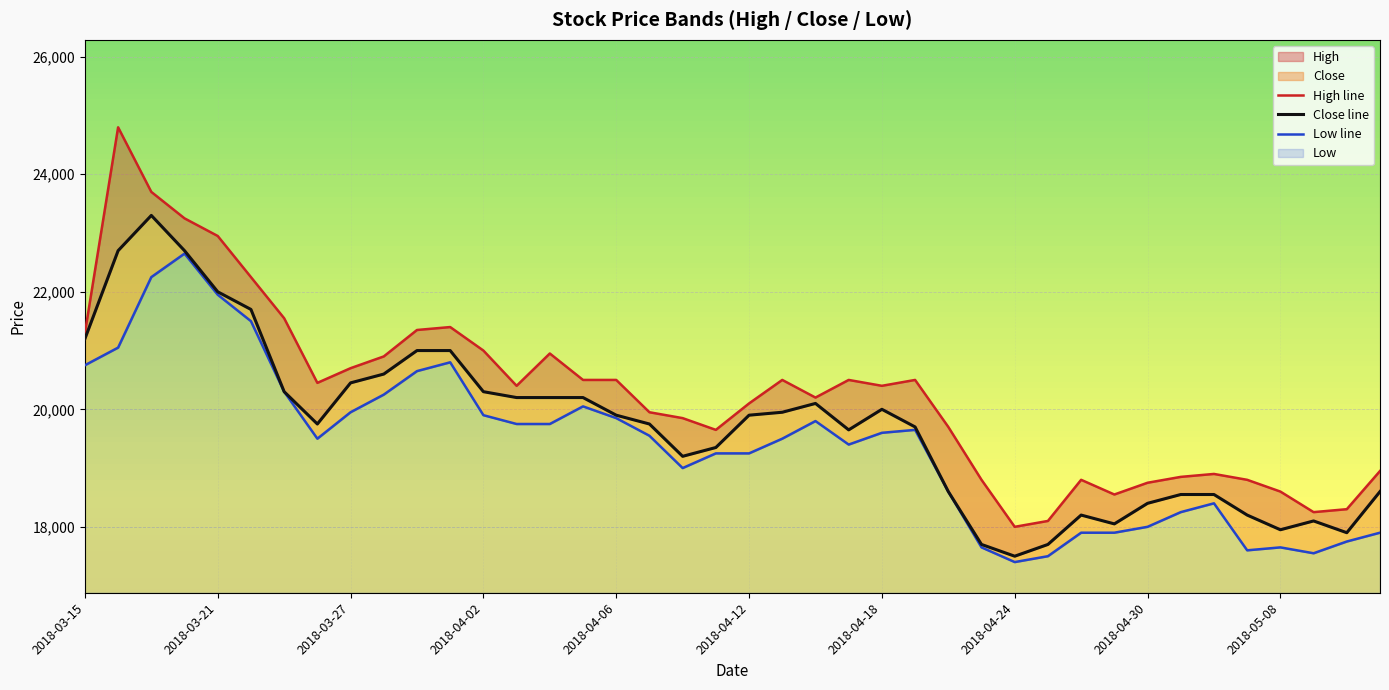

List the series in order of their overall mean, lowest first.

Low line, Close line, High line